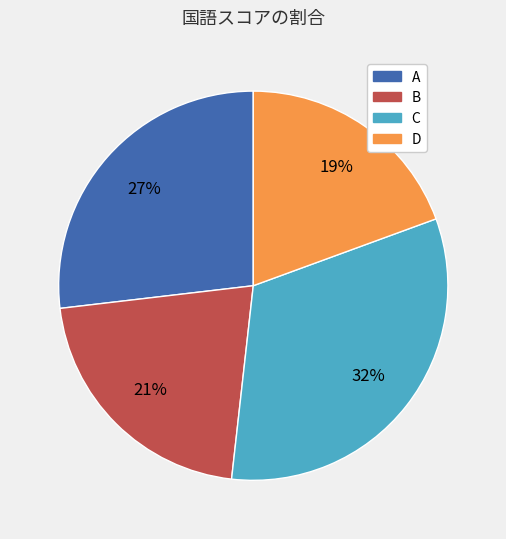

How many segments does this pie chart have?

4